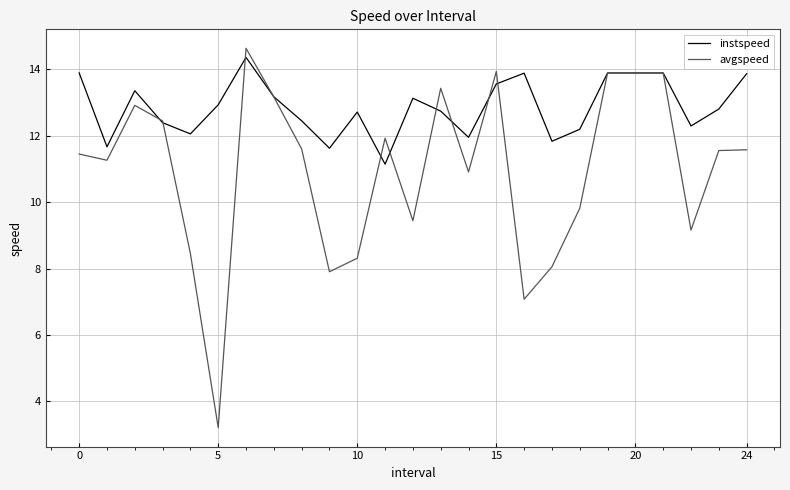

Which series has the largest range (max minus min)?

avgspeed